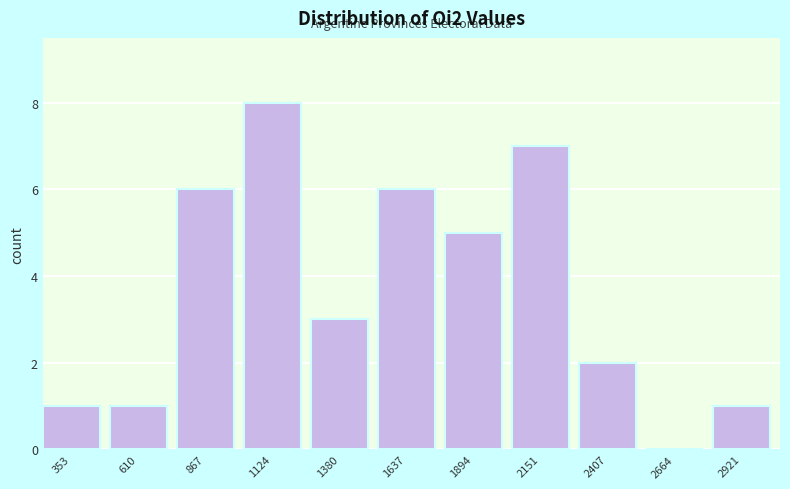

Reading right to left, extract all data points from this chart.

2921=1	2664=0	2407=2	2151=7	1894=5	1637=6	1380=3	1124=8	867=6	610=1	353=1